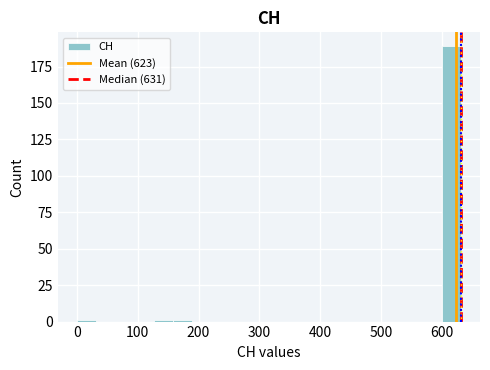

Read against the x-axis, roughly where is the centre of the tallest bar?

620